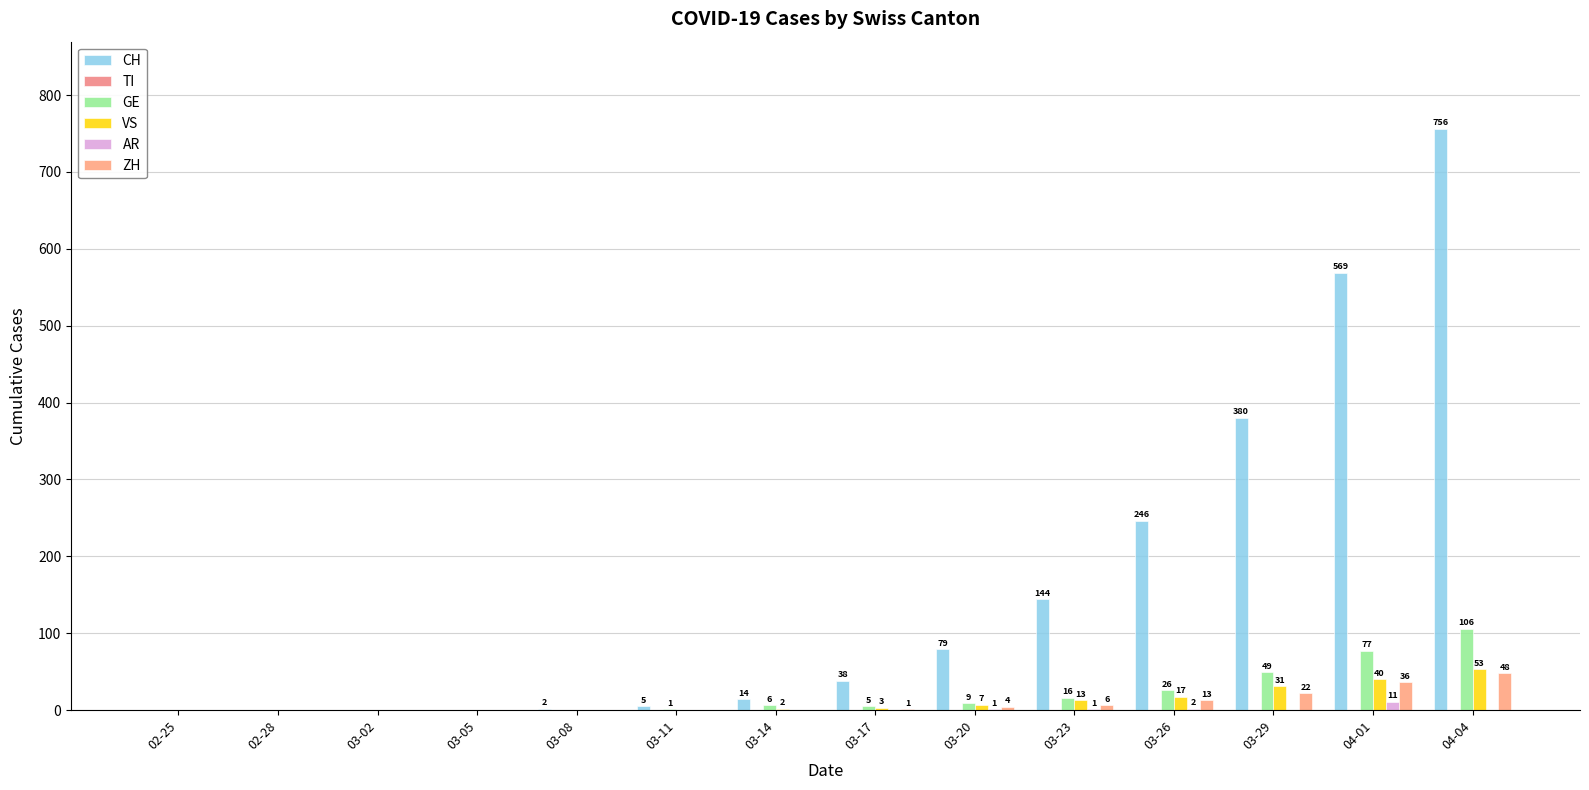

Are the bars grouped side by side (vs. stacked)?

Yes